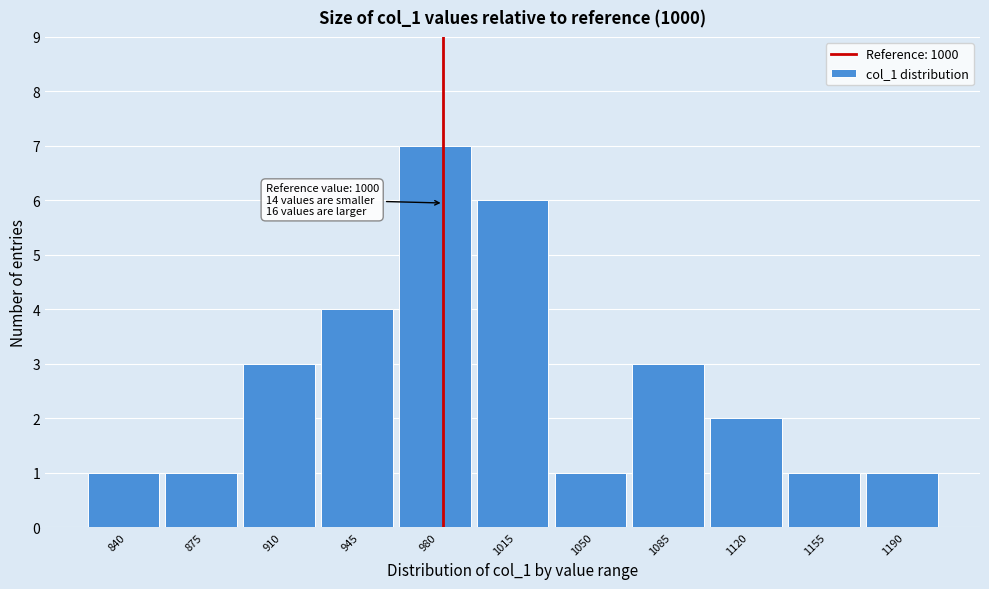

Reading right to left, what are all the values shown in this chart?

1190=1	1155=1	1120=2	1085=3	1050=1	1015=6	980=7	945=4	910=3	875=1	840=1